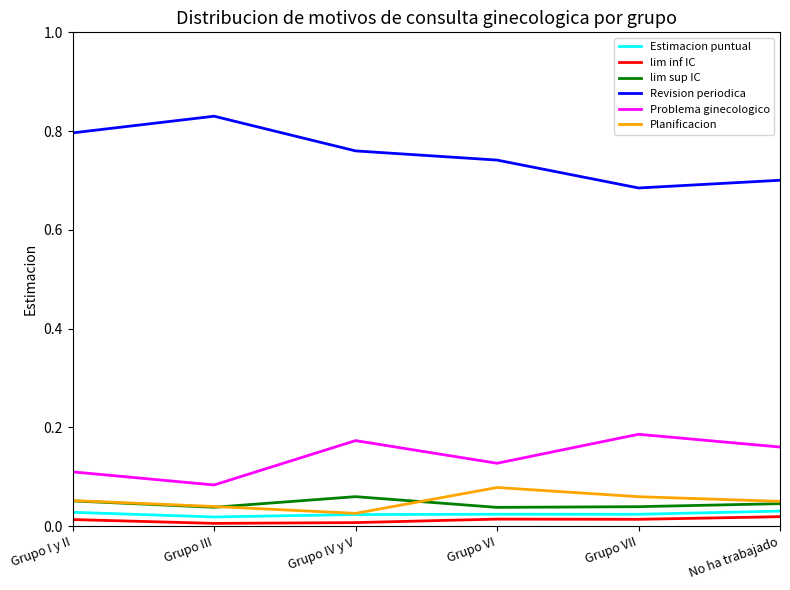

Which series has the largest total across all categories?

Revision periodica